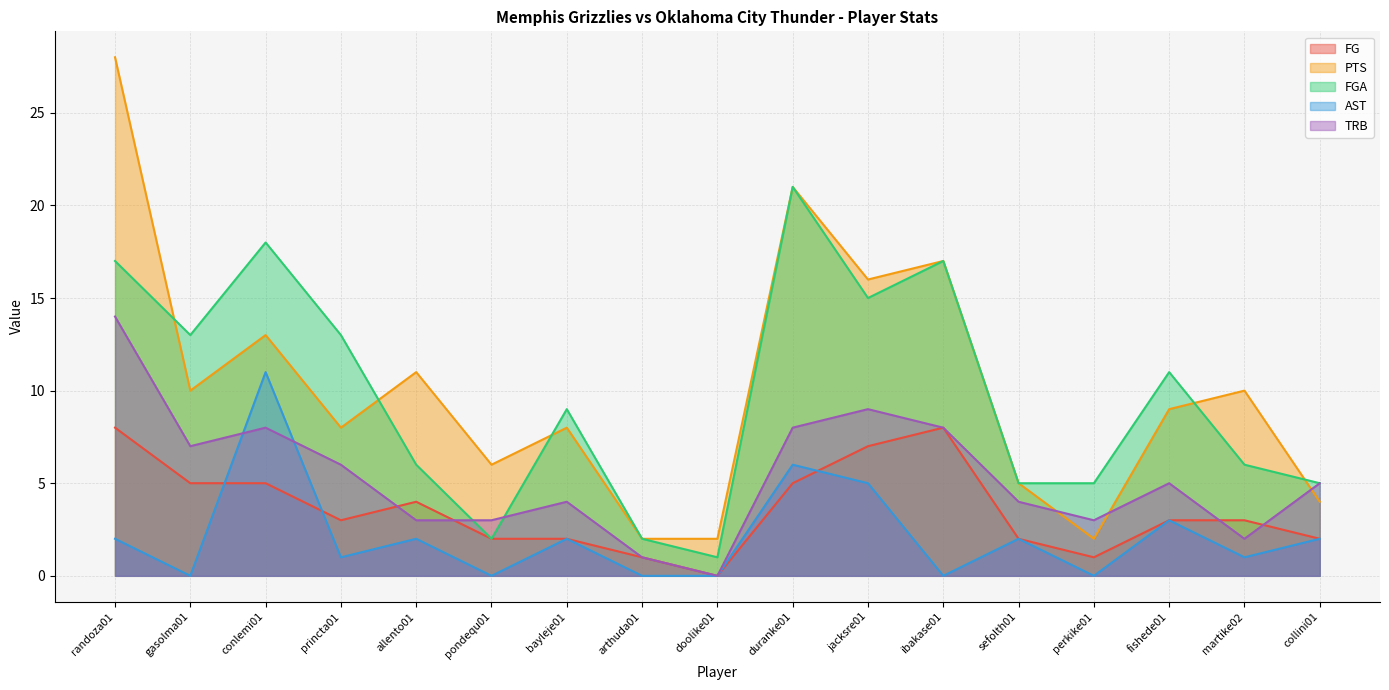

What is the difference between the maximum and minimum values in the TRB series?

14